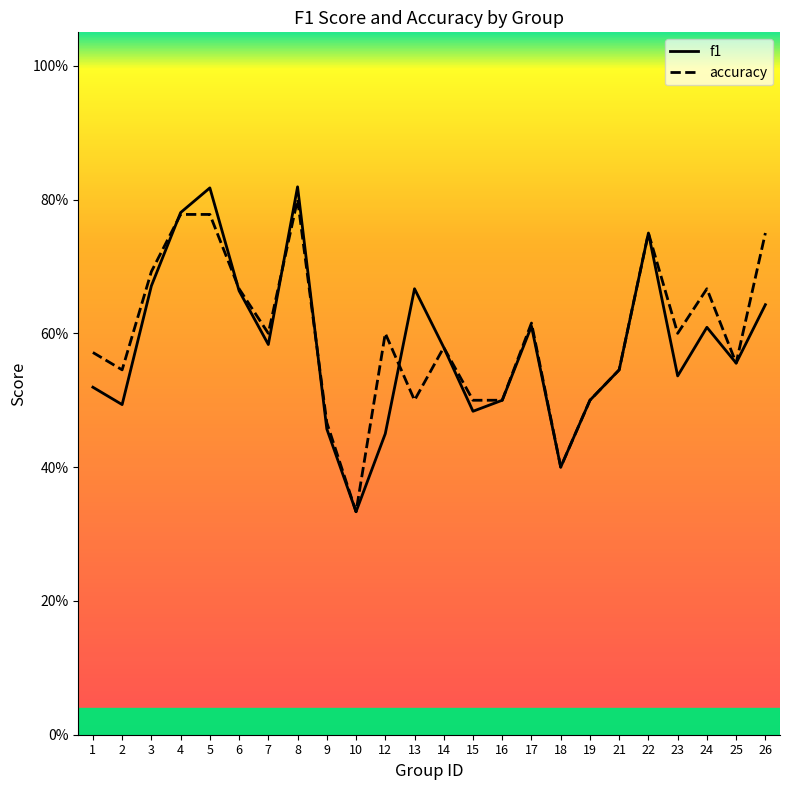

Count the number of categories in the chart.

24